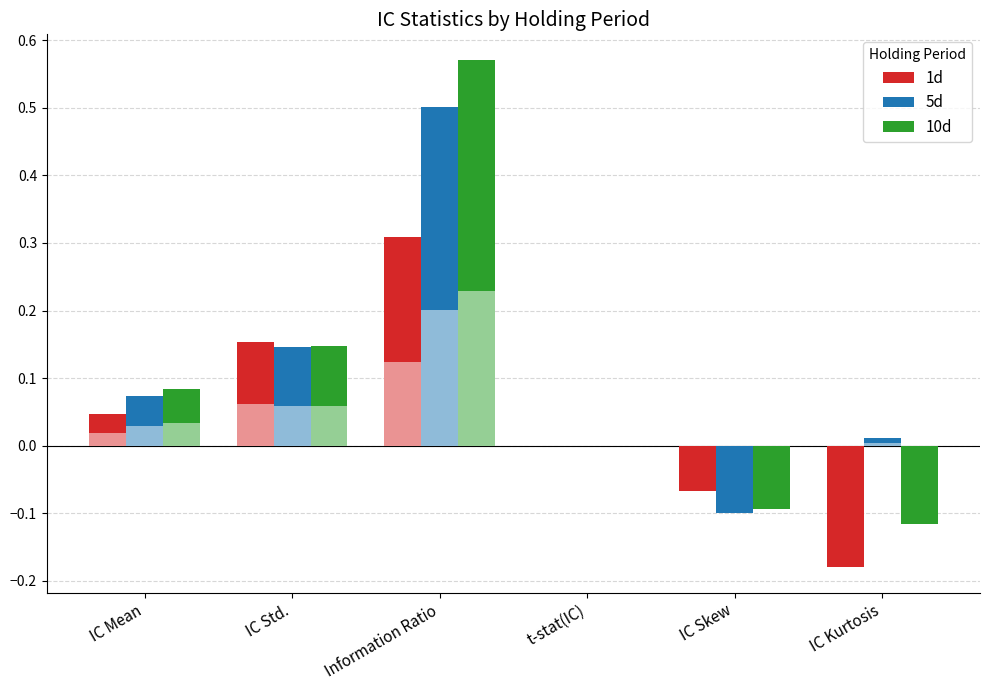

What is the difference between the highest and lowest values at Information Ratio?

0.3